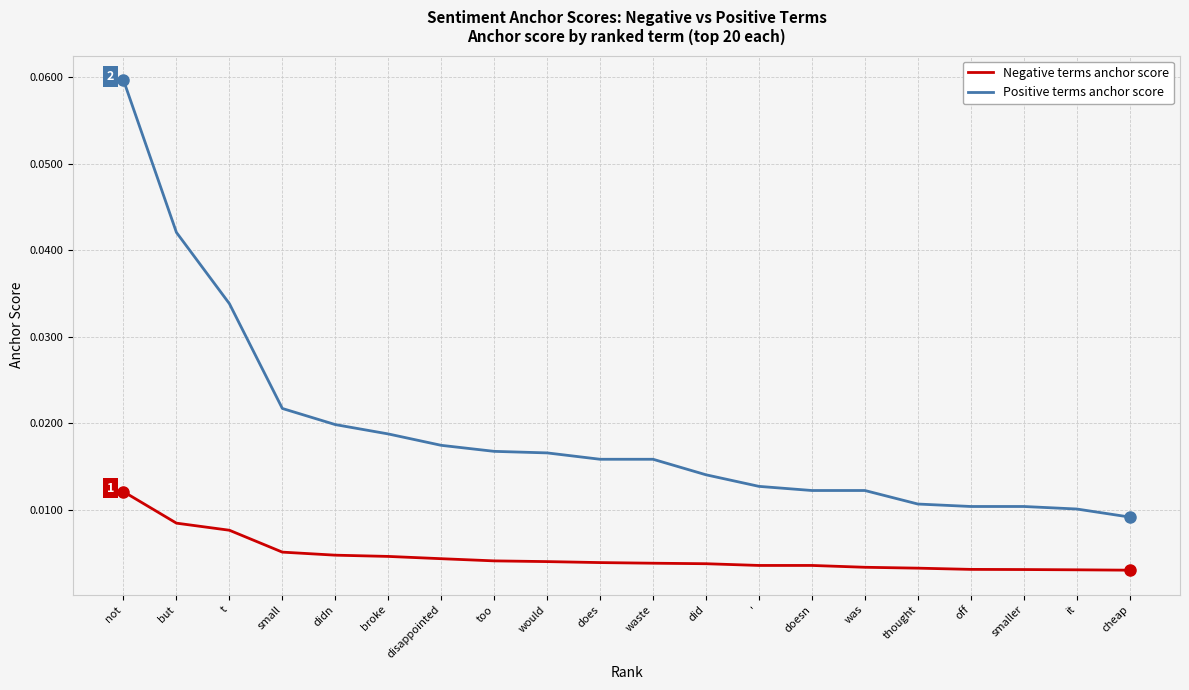

At ', list the series in order from largest to smallest.

Positive terms anchor score, Negative terms anchor score